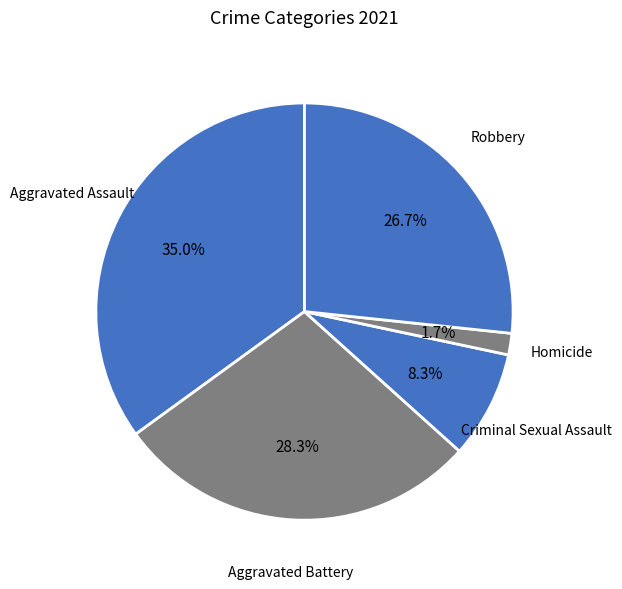

Count the number of slices in the pie.

5